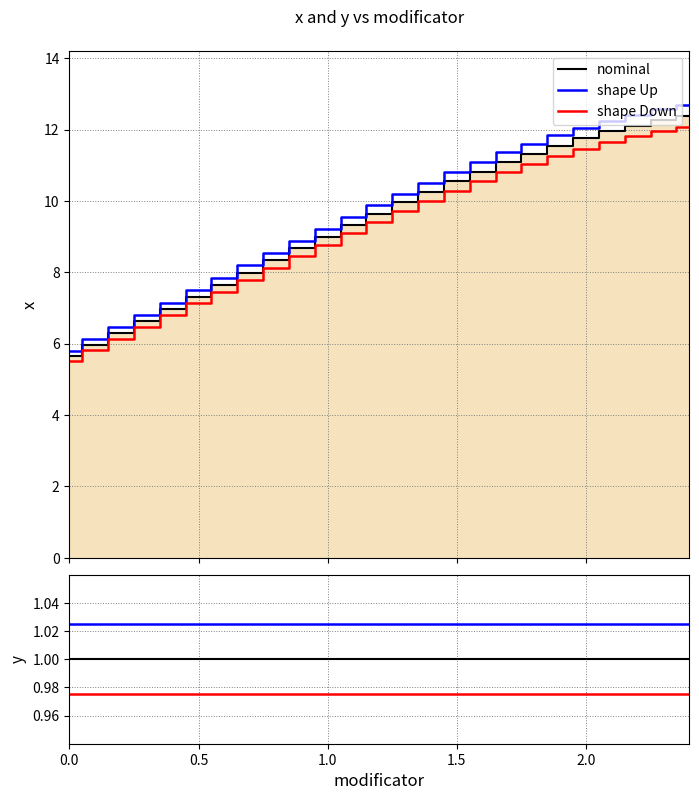

True or false: shape Up and nominal cross at least once.

False